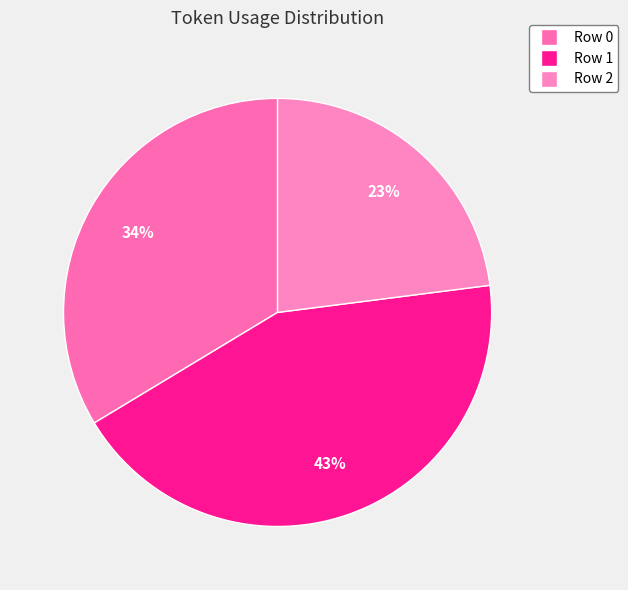

To the nearest percent, what is the combined percentage of Row 0 and Row 2?

57%